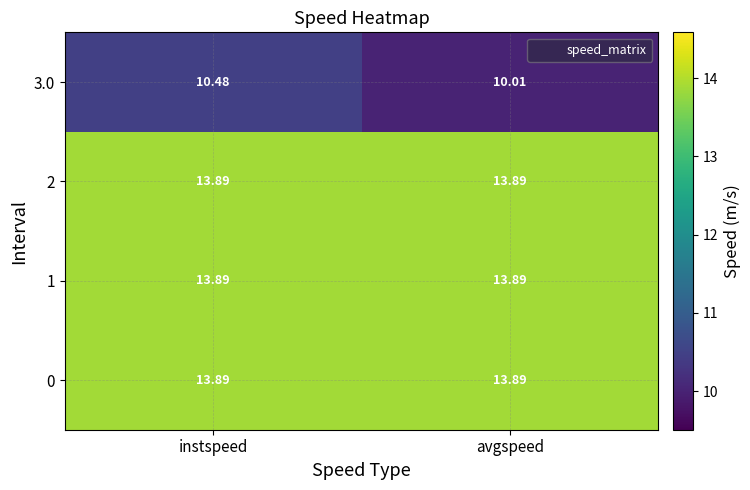

Which label corresponds to the smallest value in the chart?

avgspeed